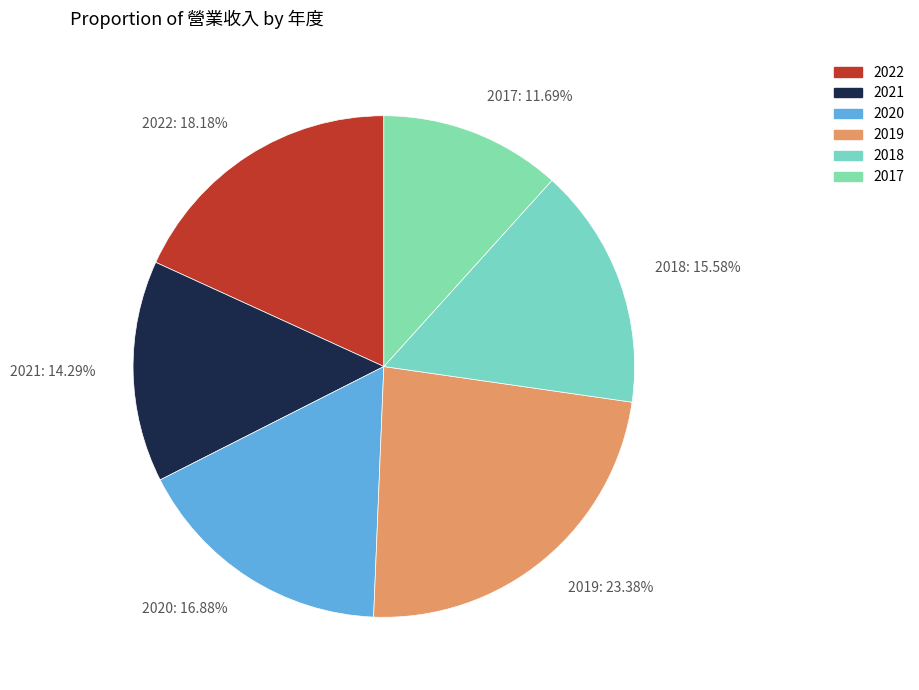

Which slice is the smallest?

2017